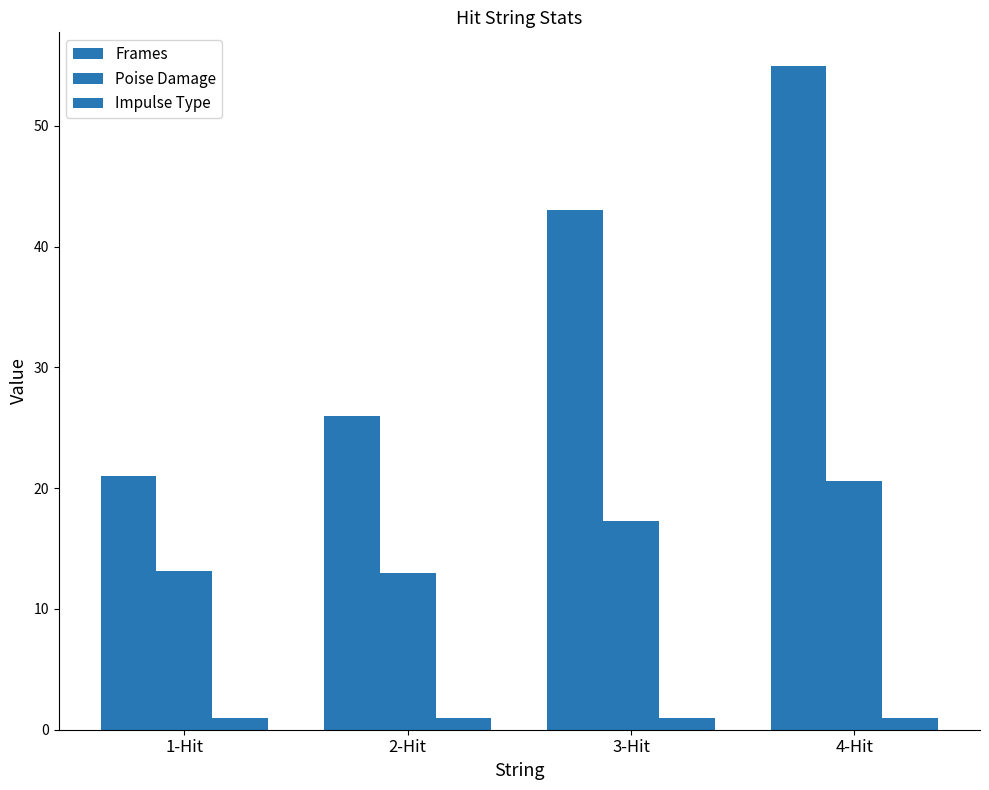

How many groups of bars are there?

4